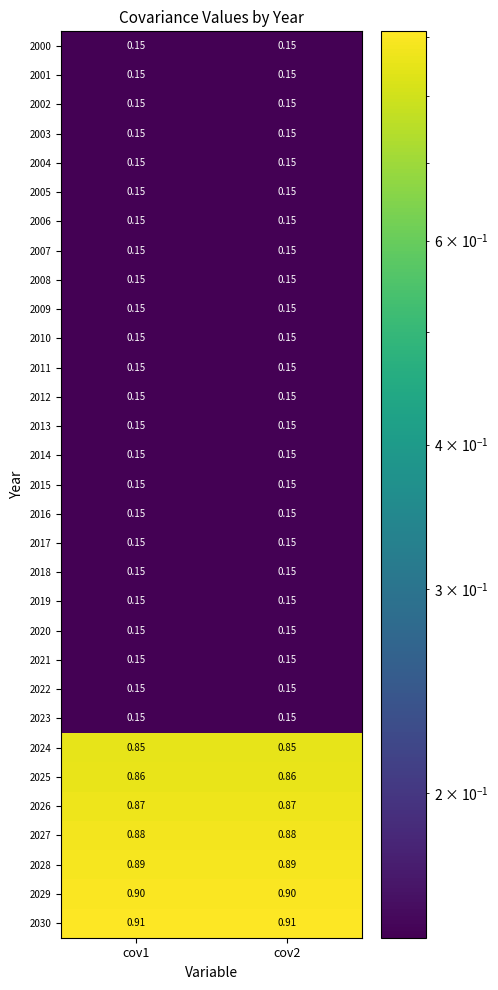

How many series are shown in this chart?

31